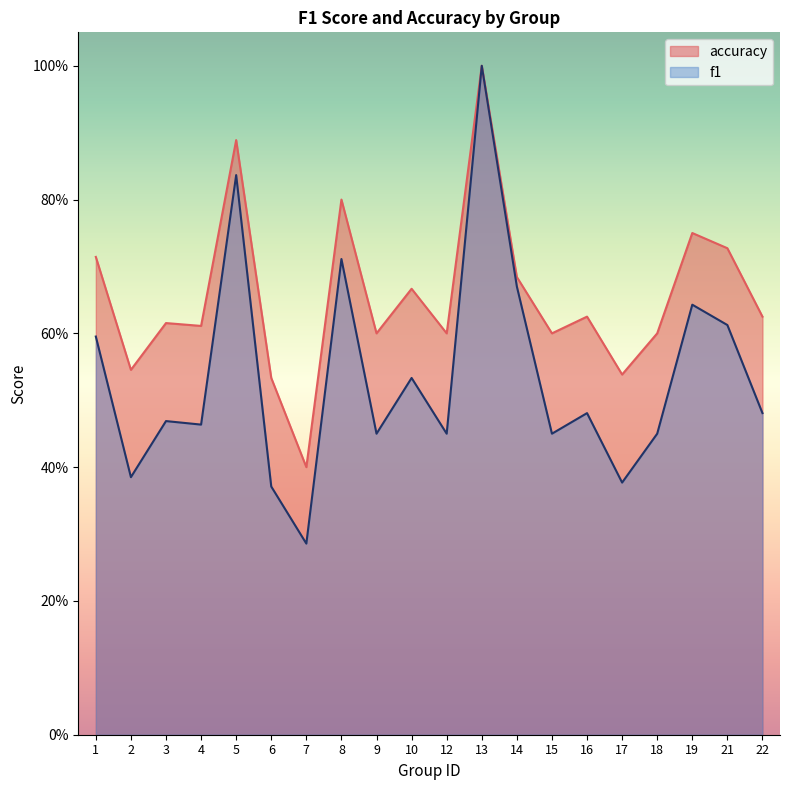

What value does the accuracy series have at 3?

0.6